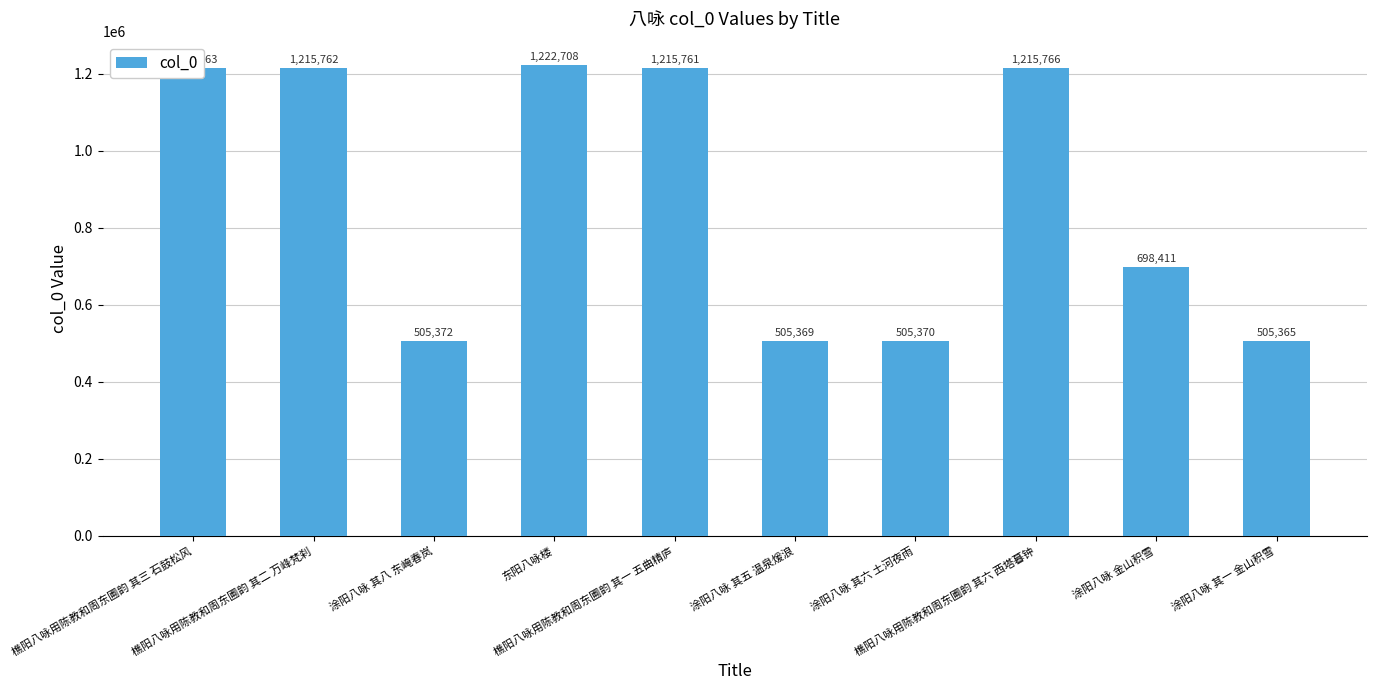

What is the change in value from 樵阳八咏用陈教和周东圃韵 其一 五曲精庐 to 樵阳八咏用陈教和周东圃韵 其六 西塔暮钟?

+5